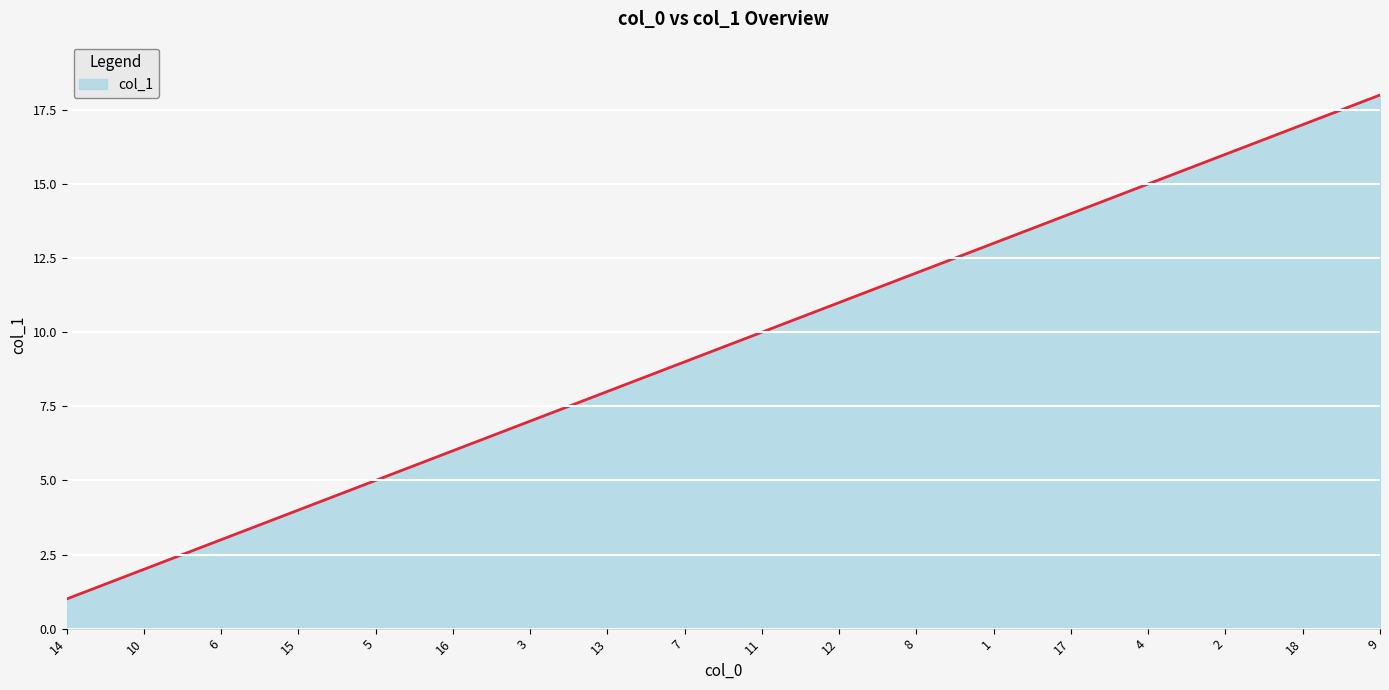

What is the change in value from 15 to 8?

+8